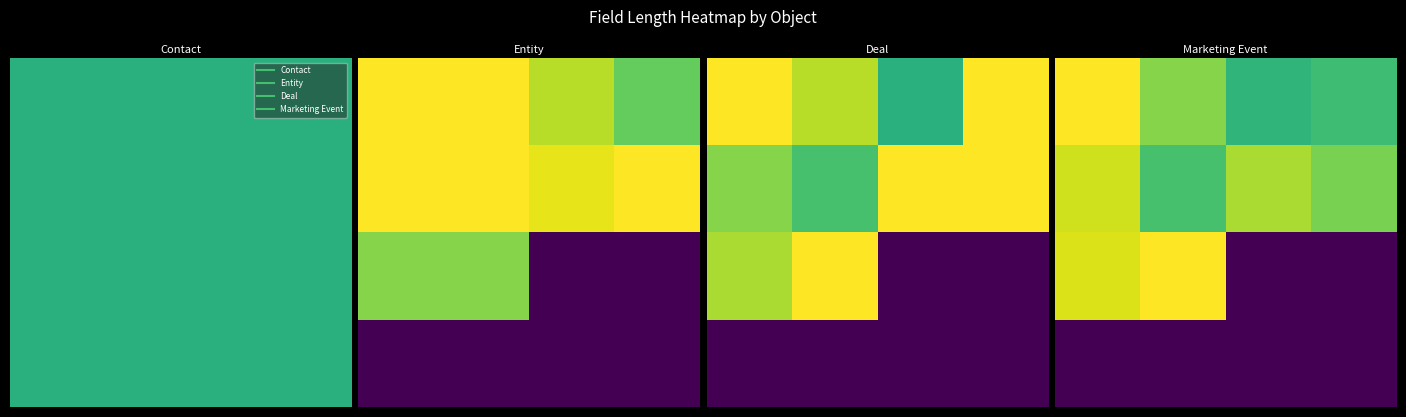

Reading left to right, transcribe all the data shown in this chart.

row_0: 255	245	236	238
row_1: 251	239	248	244
row_2: 252	255	200	200
row_3: 200	200	200	200